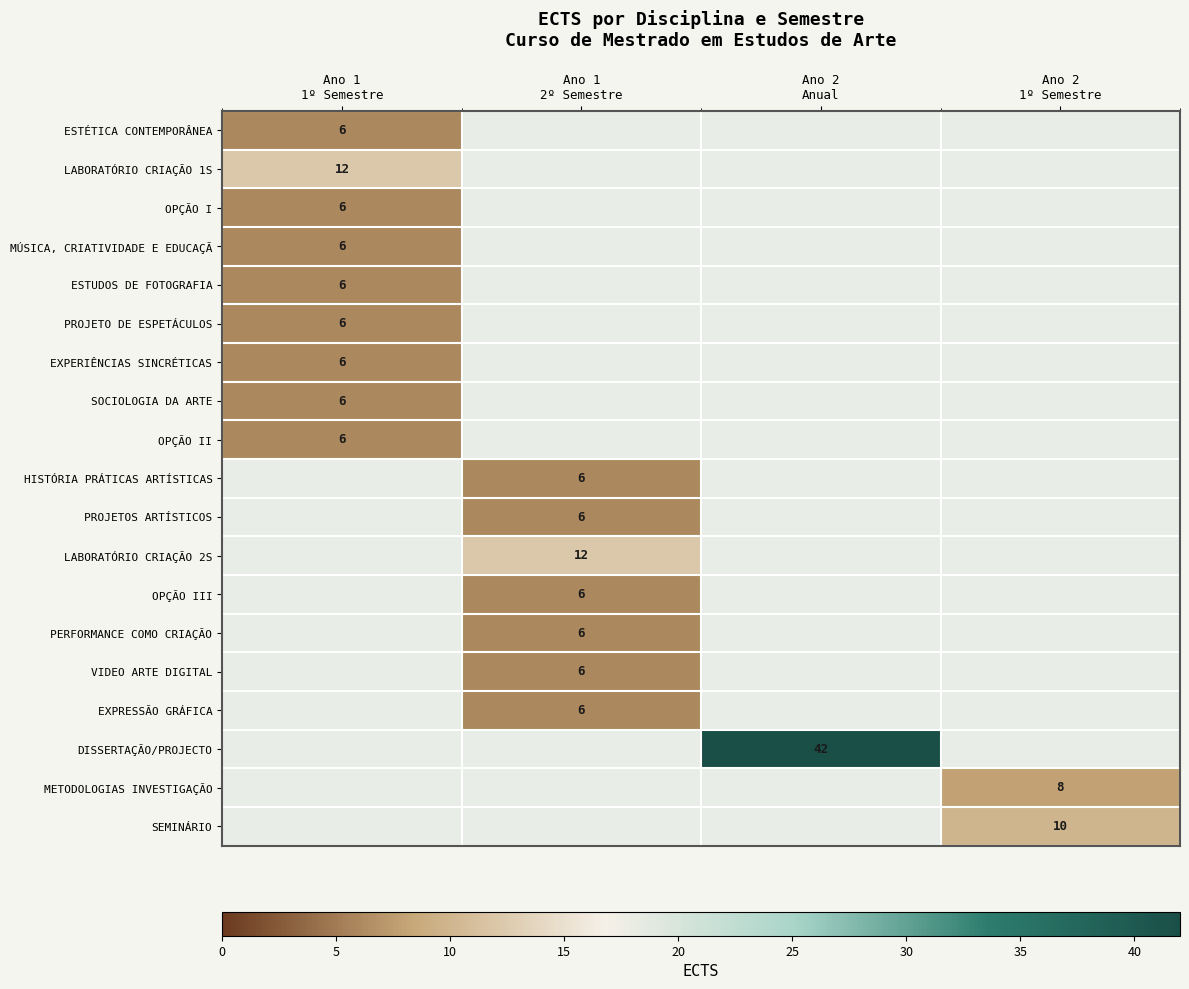

Rank the categories by PROJETO DE ESPETÁCULOS value from lowest to highest.

Ano 1 1º Semestre, Ano 1 2º Semestre, Ano 2 Anual, Ano 2 1º Semestre